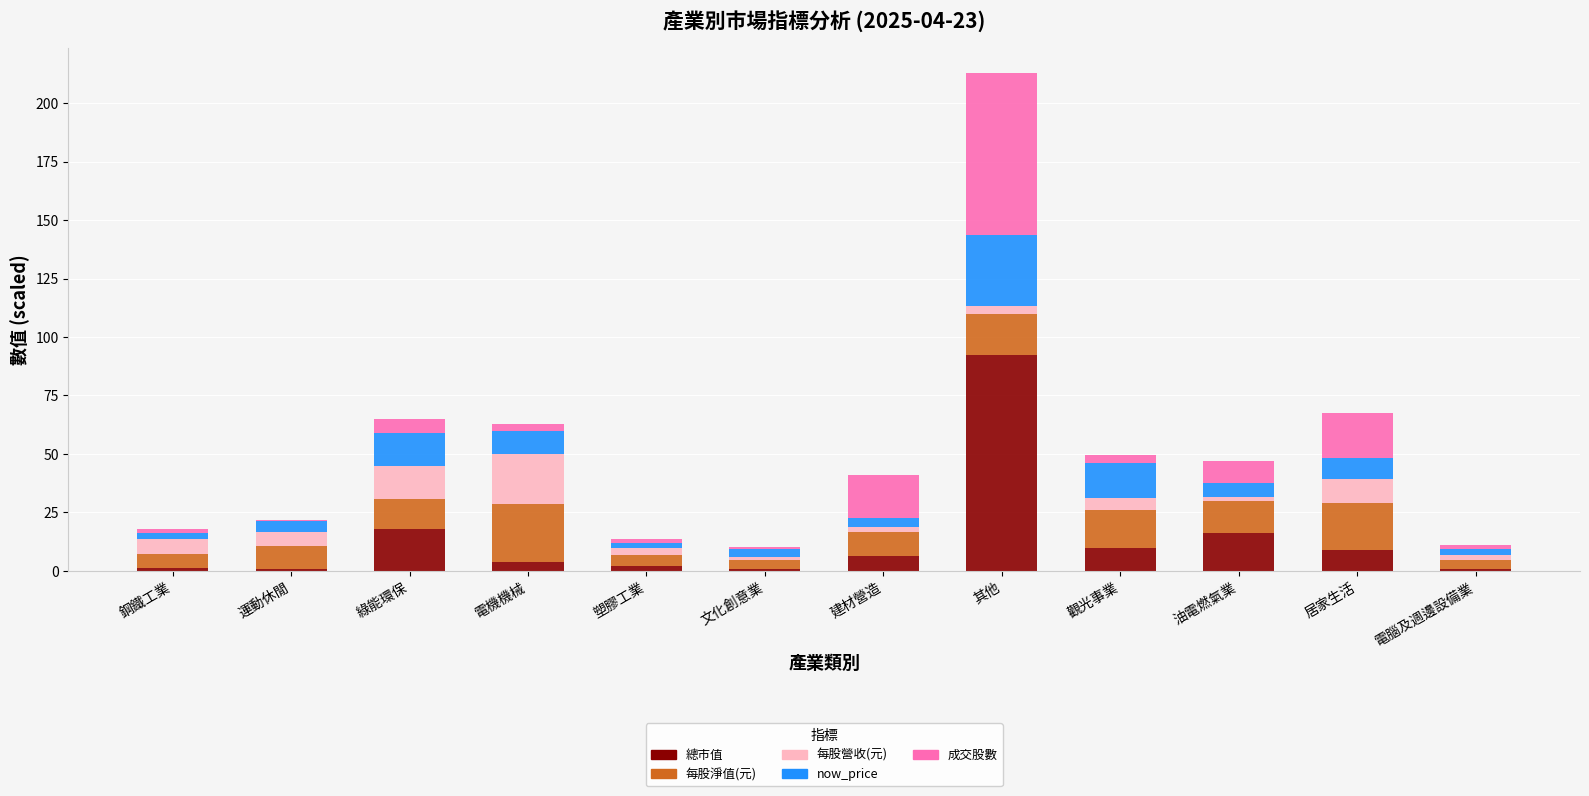

What is the total value across all series at 鋼鐵工業?

17.8